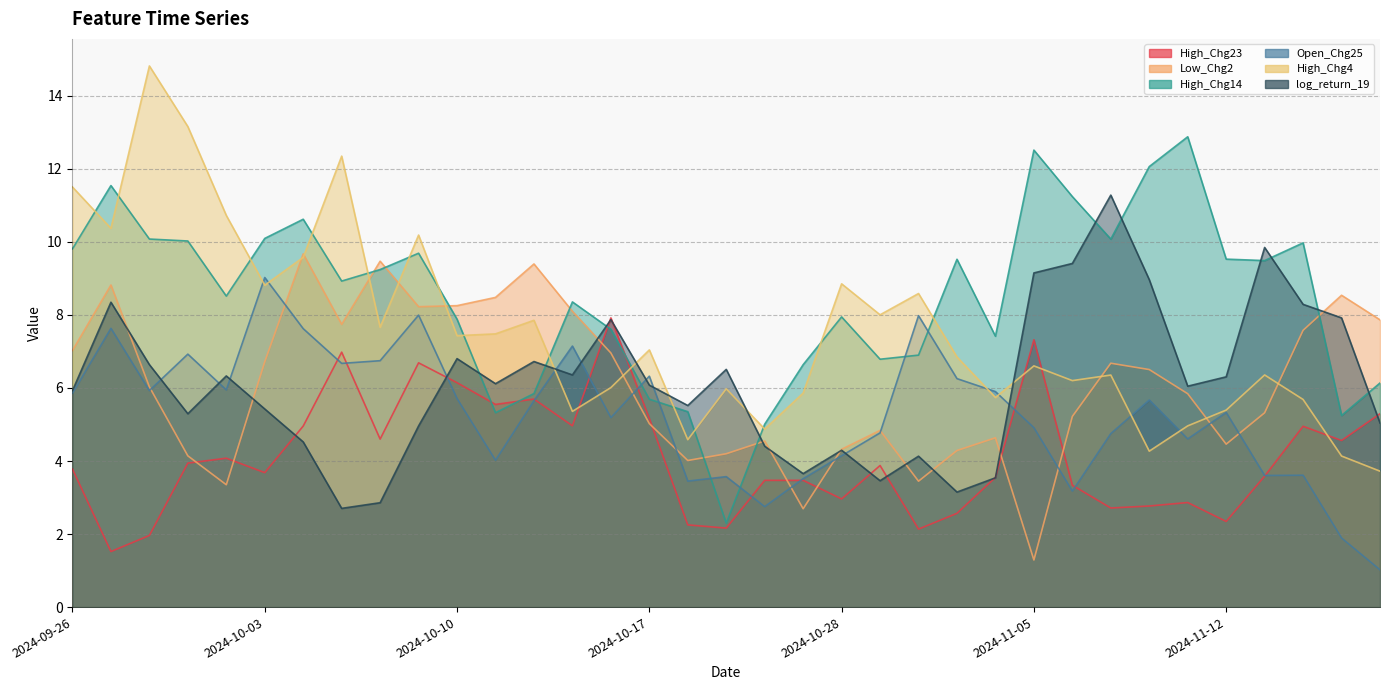

Which series changed the most between 2024-10-11 and 2024-11-07?

log_return_19